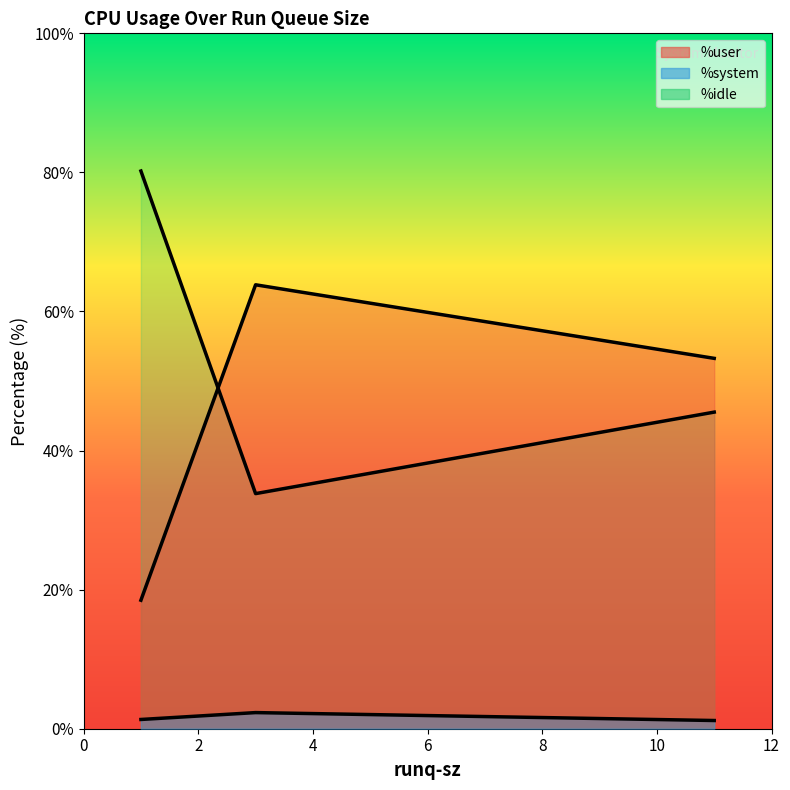

At how many categories does at least one series exceed 4?

3